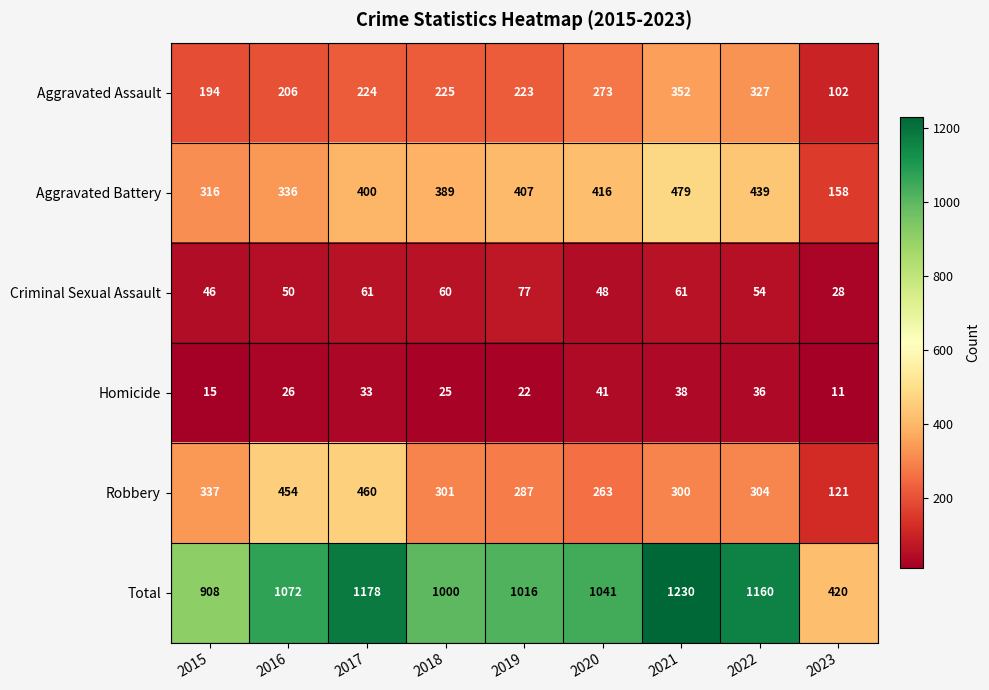

At which label is Aggravated Battery closest to 318?

2015